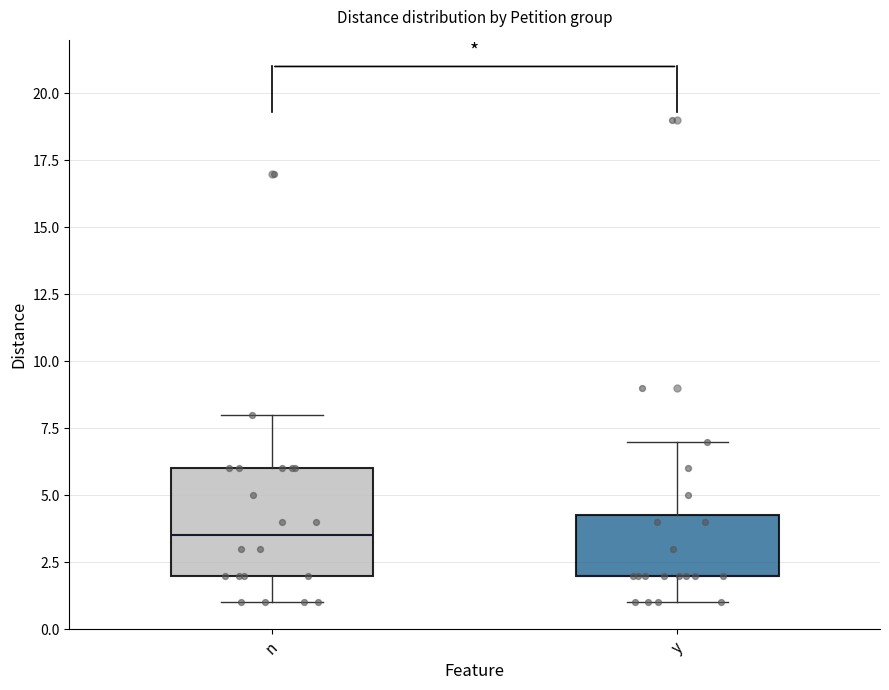

Where is the lower edge of the box for y on the y-axis? The values are not printed on the chart, so give them approximately, as read against the axis.

2.0